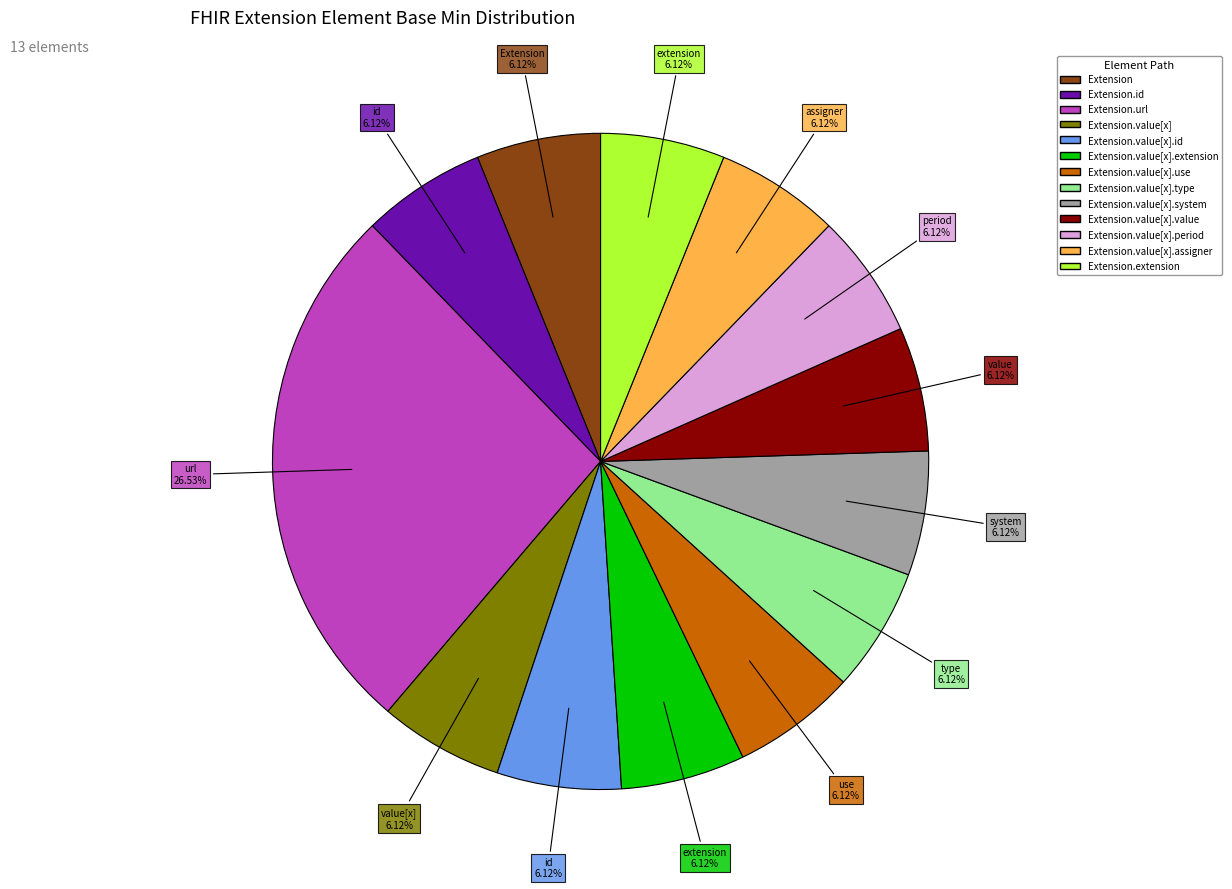

Is there any slice that represents more than half of the pie?

No